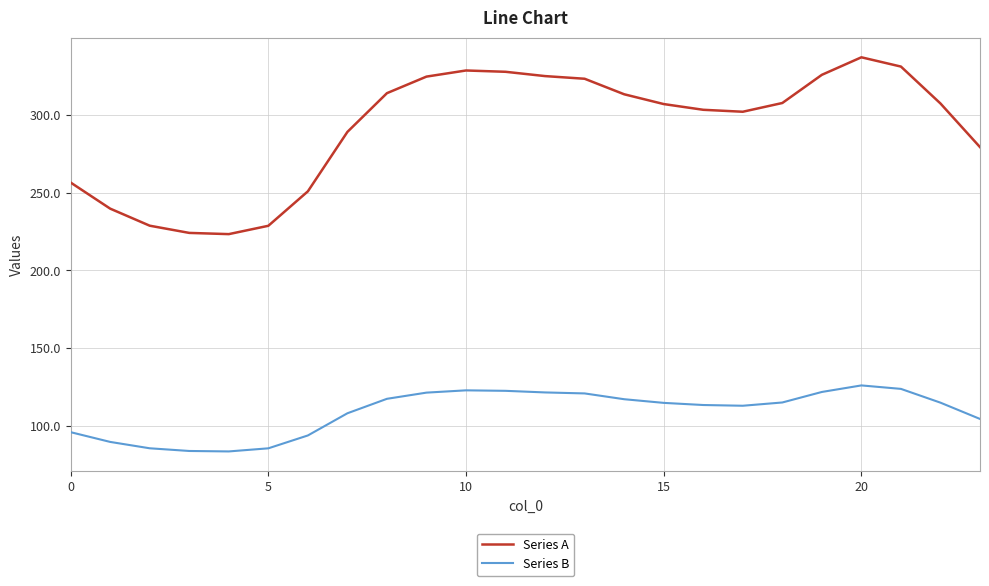

True or false: Series A and Series B intersect in this chart.

False